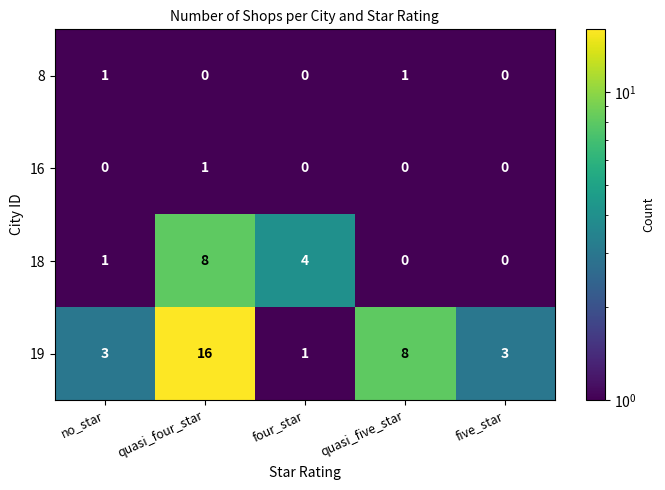

Reading left to right, transcribe all the data shown in this chart.

8: 1	0	0	1	0
16: 0	1	0	0	0
18: 1	8	4	0	0
19: 3	16	1	8	3